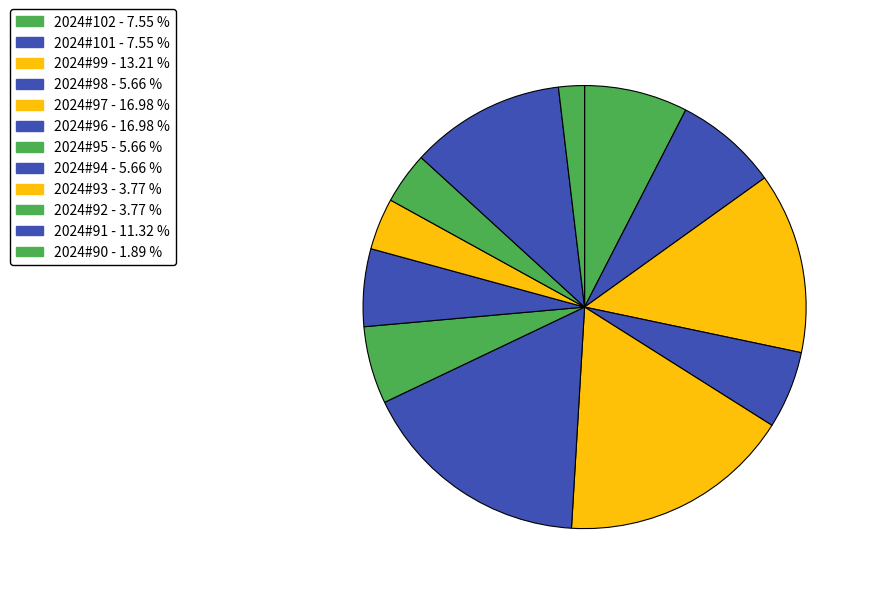

Which category has the biggest portion of the pie?

2024#97